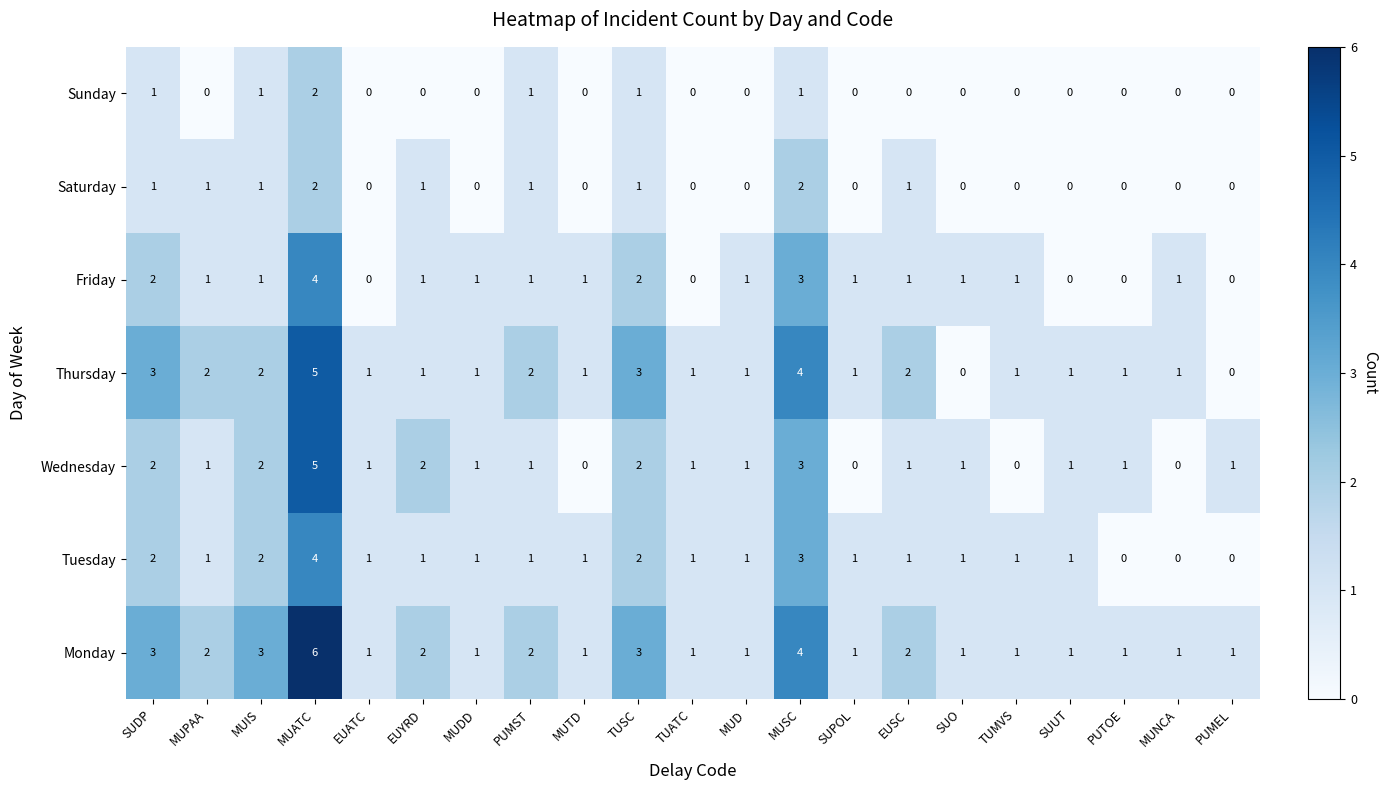

Is it true that Thursday equals 0 at PUMEL?

True